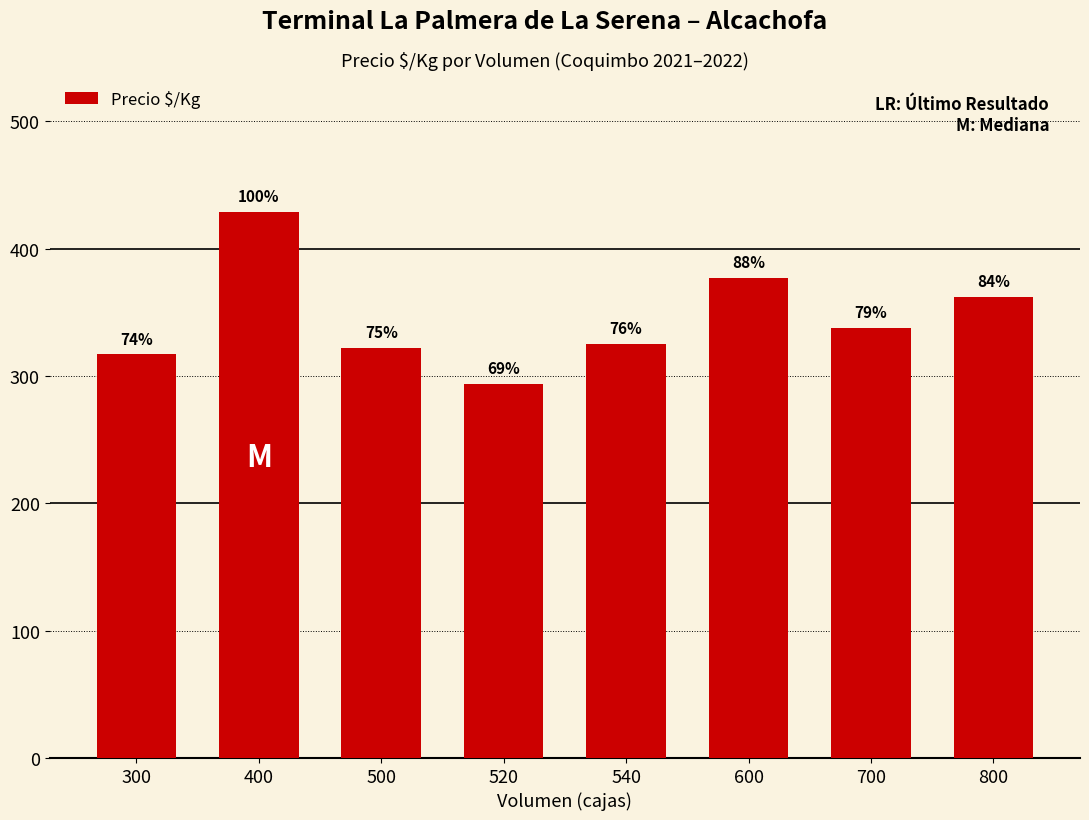

Does the chart contain any negative values?

No